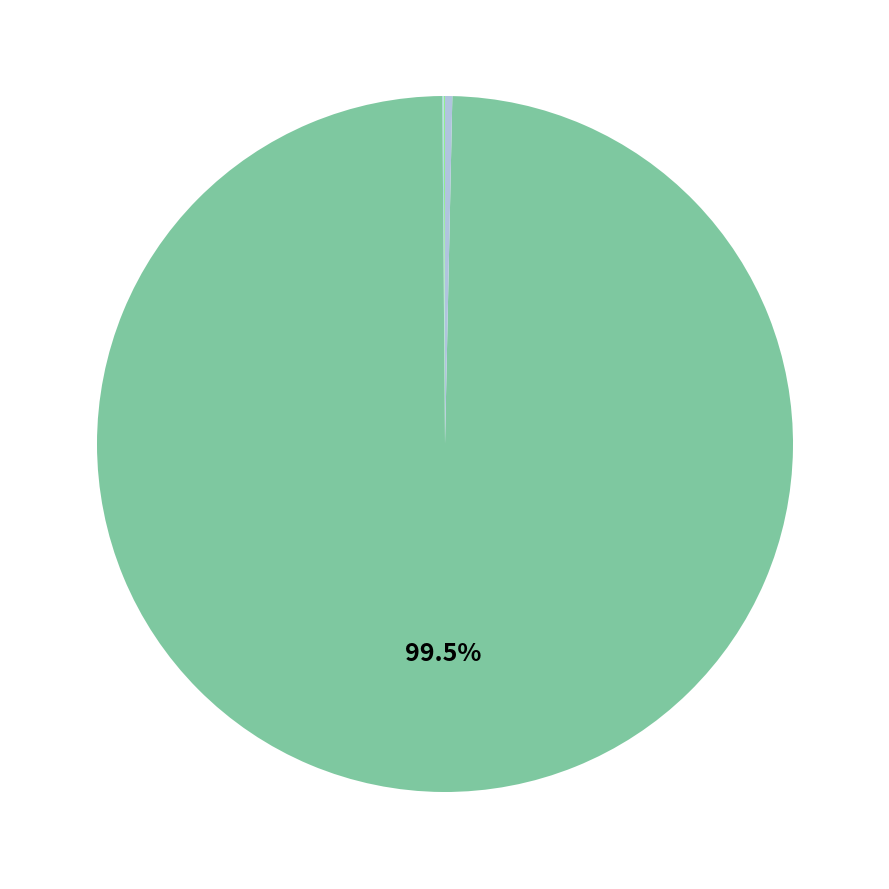

Rank the categories by value from lowest to highest.

MSE, SMAPE, MAPE, Inference Time, Training Time